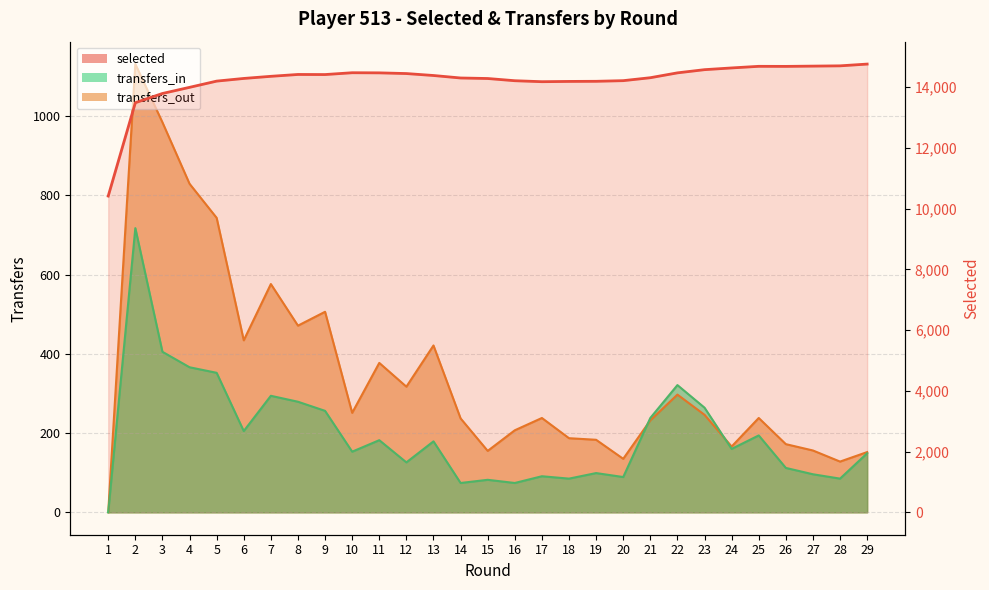

True or false: transfers_out has more than 2 interior local peaks.

True